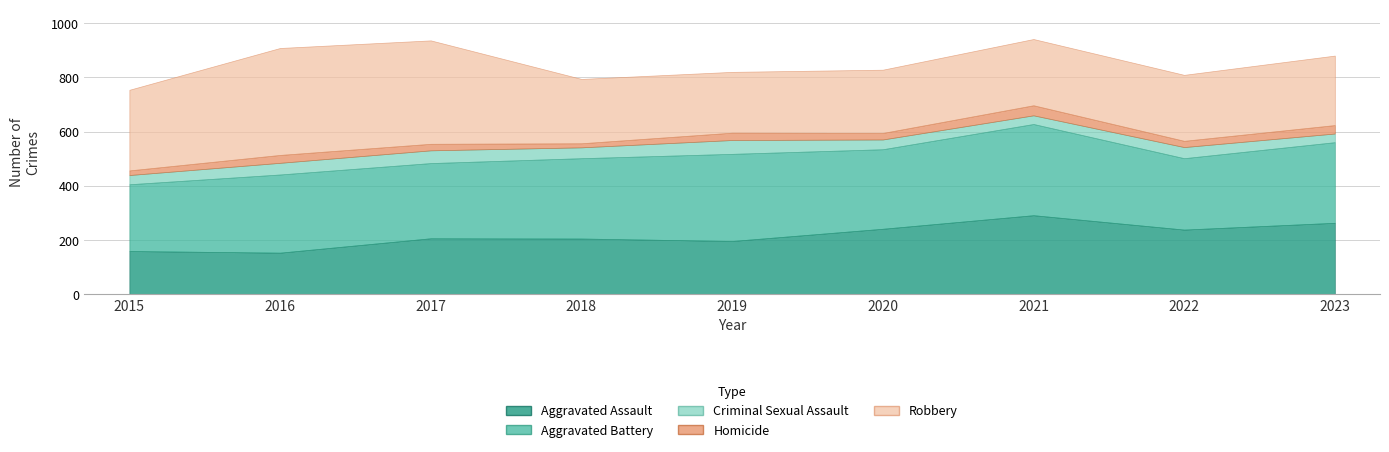

At which label does Homicide reach its peak?

2021